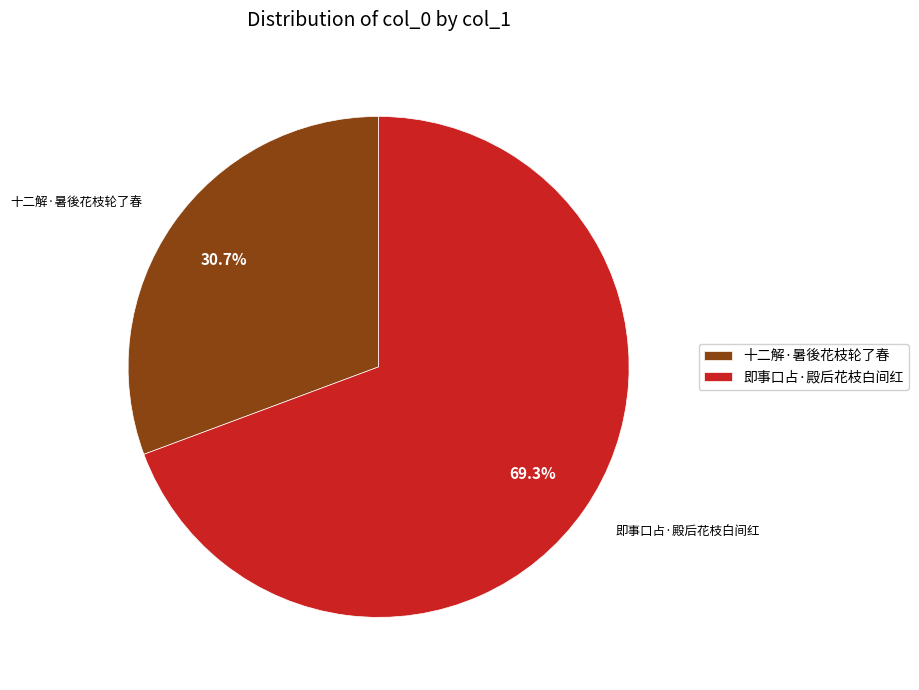

Which slice represents more than half of the pie?

即事口占·殿后花枝白间红